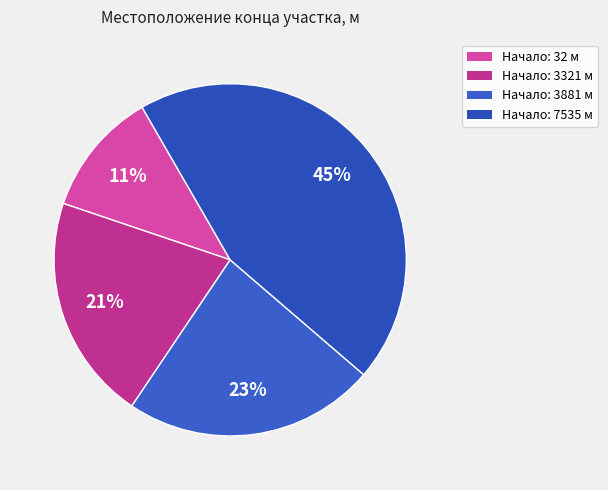

Which category has the smallest portion of the pie?

32